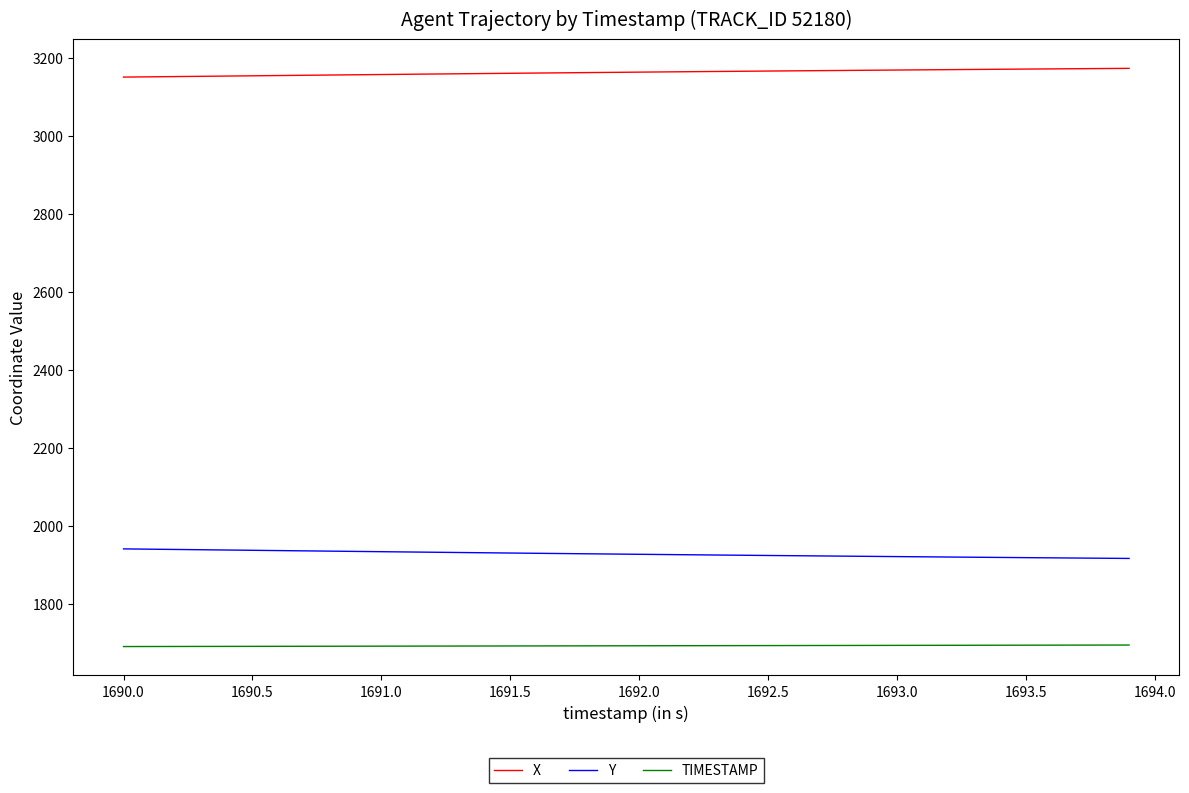

Which series has the largest total across all categories?

X